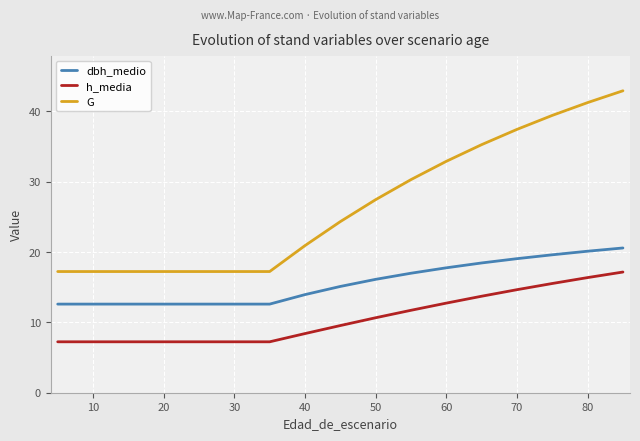

How many lines are shown in the chart?

3